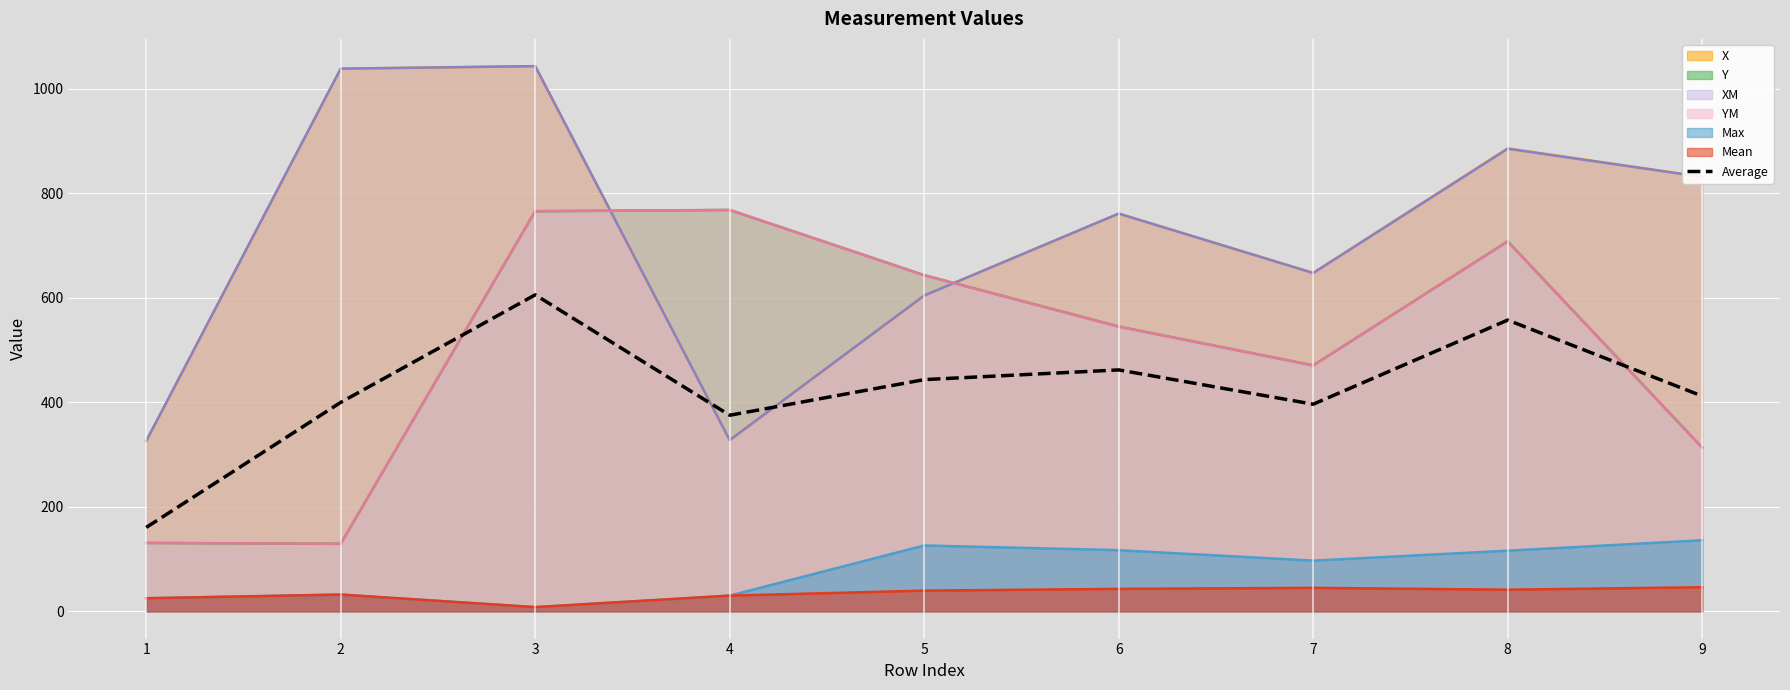

At which category is the sum across all series the highest?

3